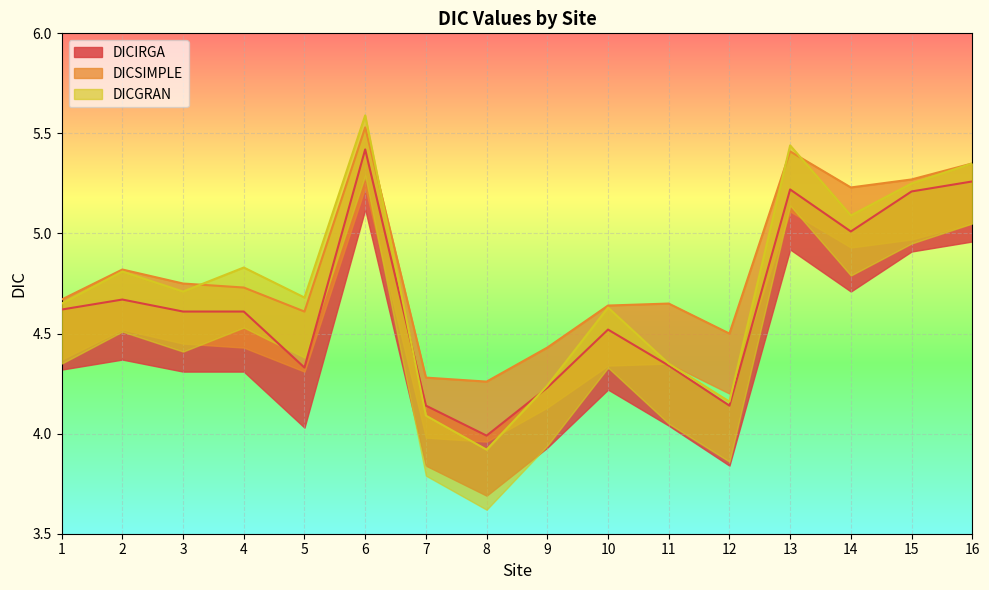

At 9, list the series in order from largest to smallest.

DICSIMPLE, DICGRAN, DICIRGA